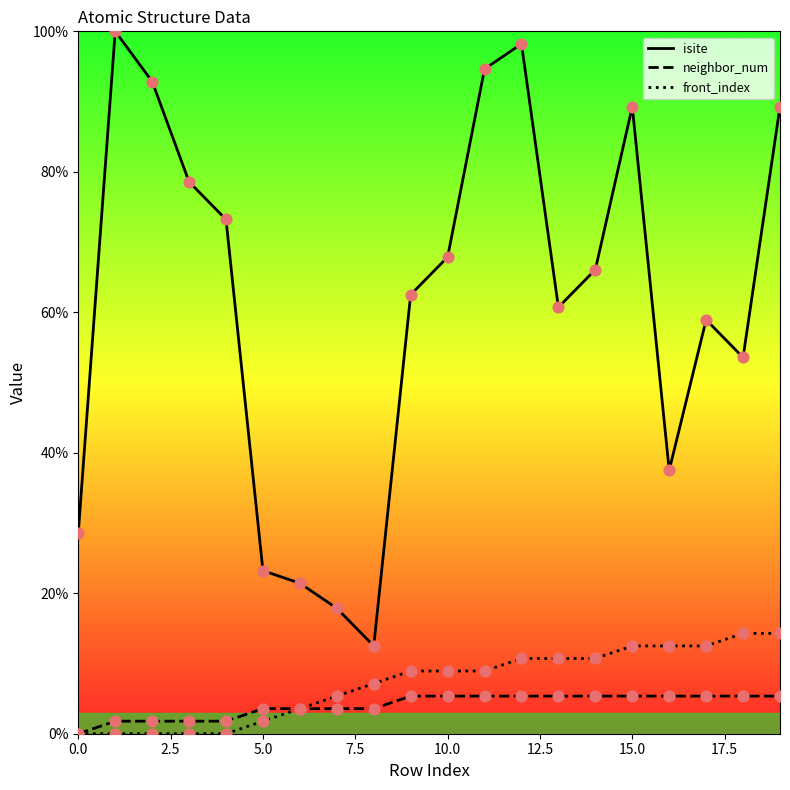

What are all the series names shown in the legend?

isite, neighbor_num, front_index